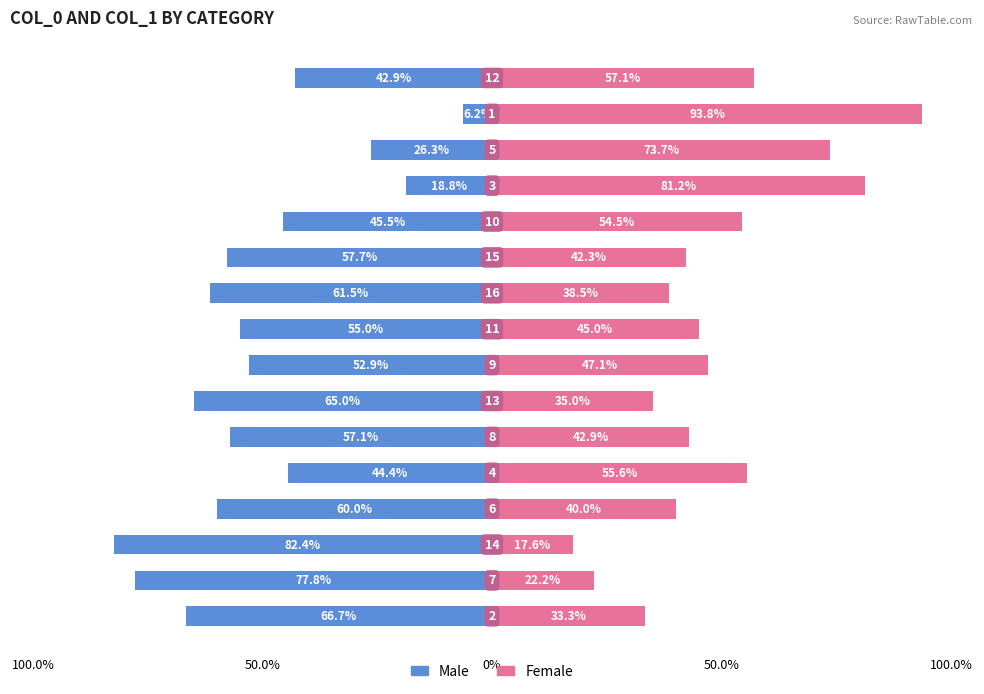

What is the label of the 15th bar from the left?

14